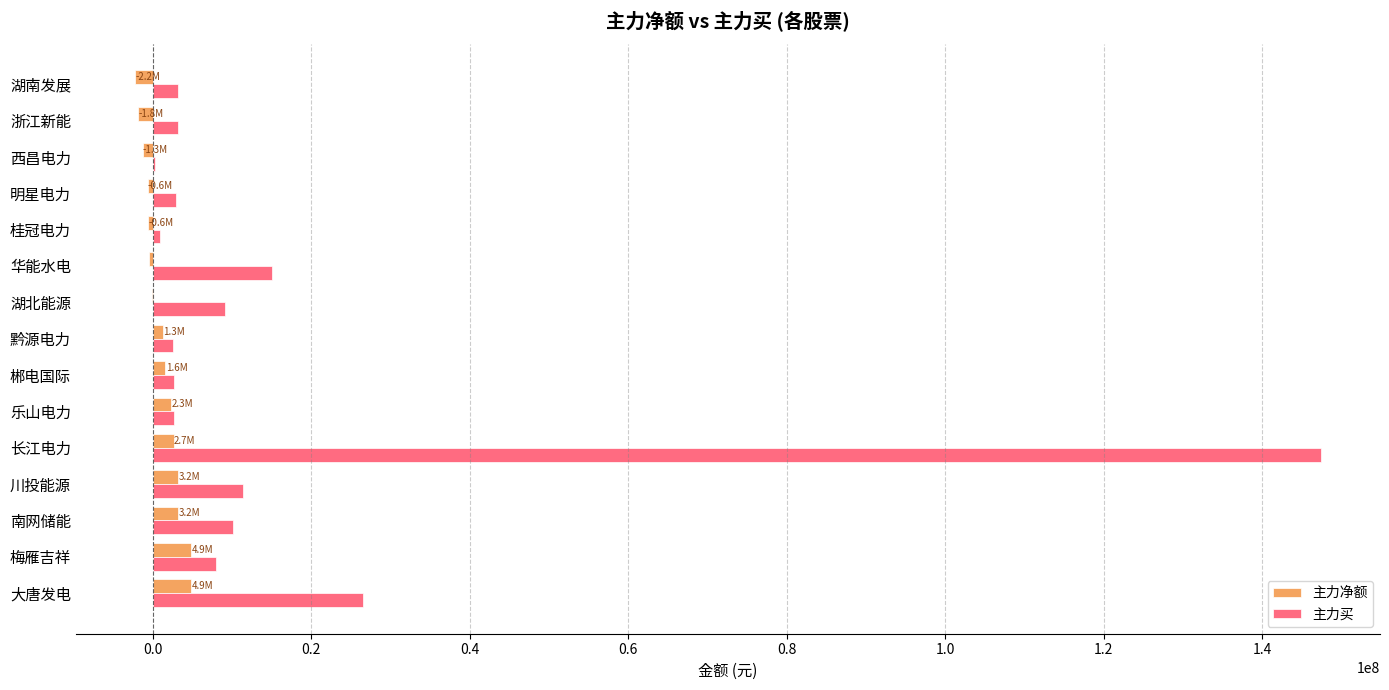

Which series has the widest spread of values?

主力买